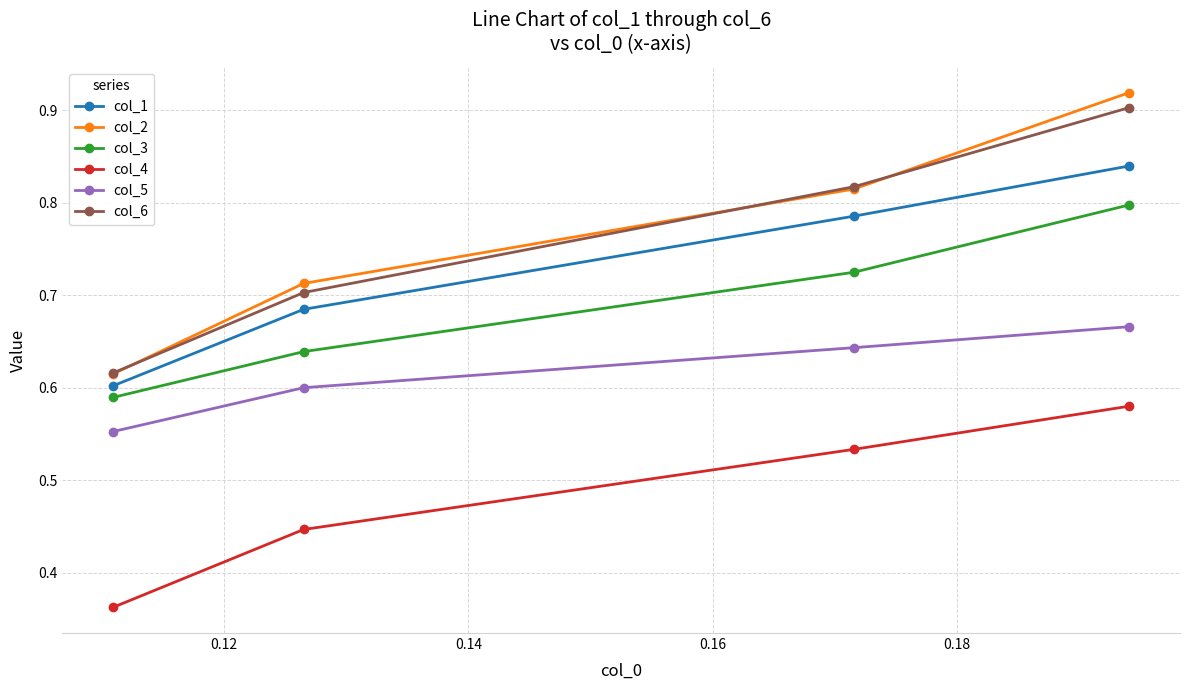

True or false: col_6 and col_1 intersect in this chart.

False